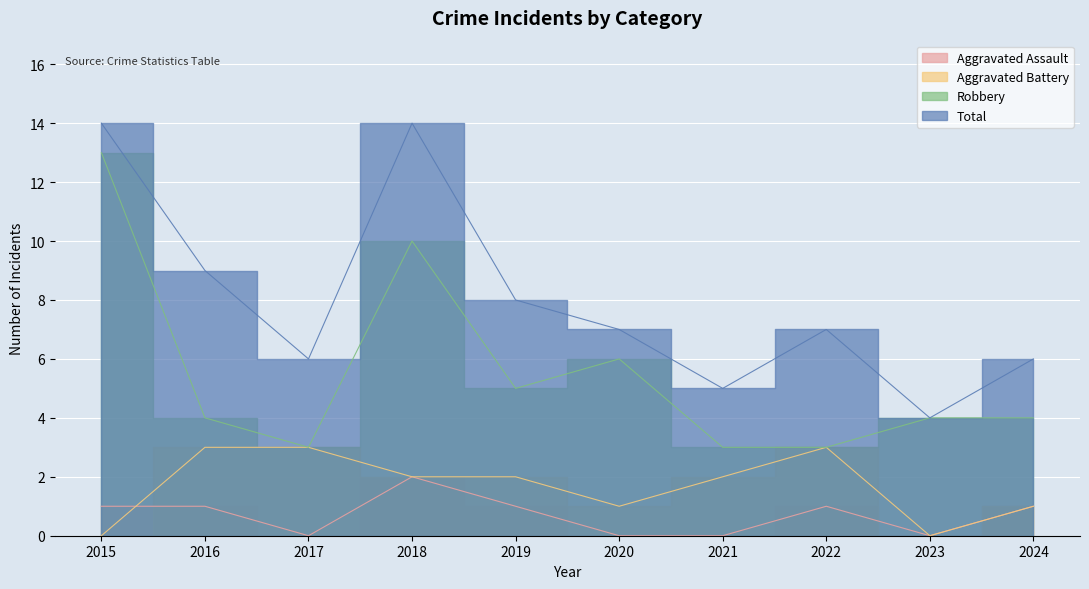

What is the total value across all series at 2016?

17